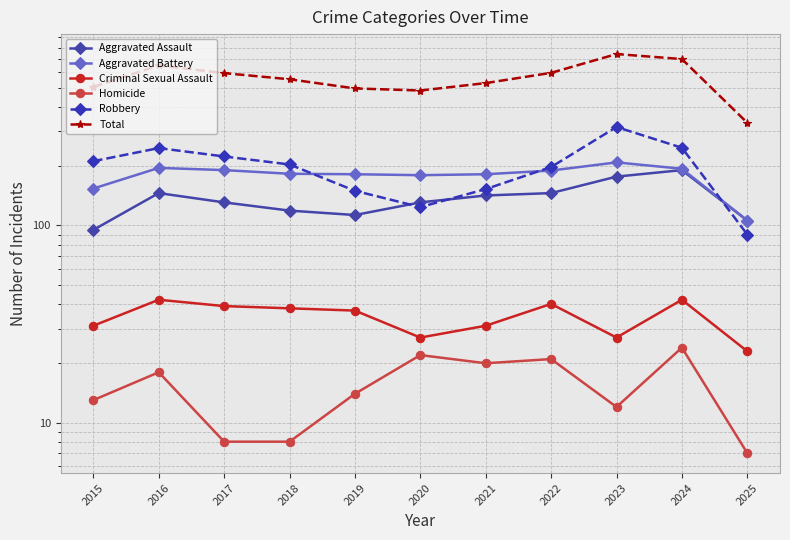

What are all the series names shown in the legend?

Aggravated Assault, Aggravated Battery, Criminal Sexual Assault, Homicide, Robbery, Total